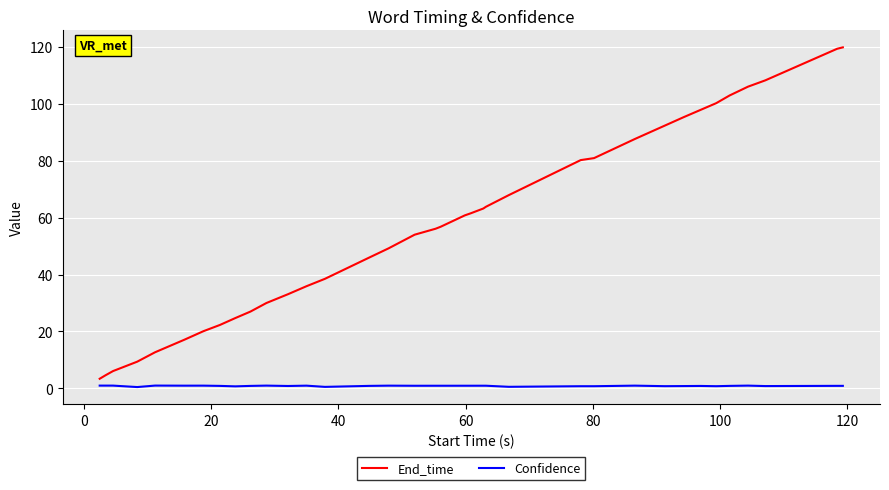

Rank the series by their average value, from lowest to highest.

Confidence, End_time